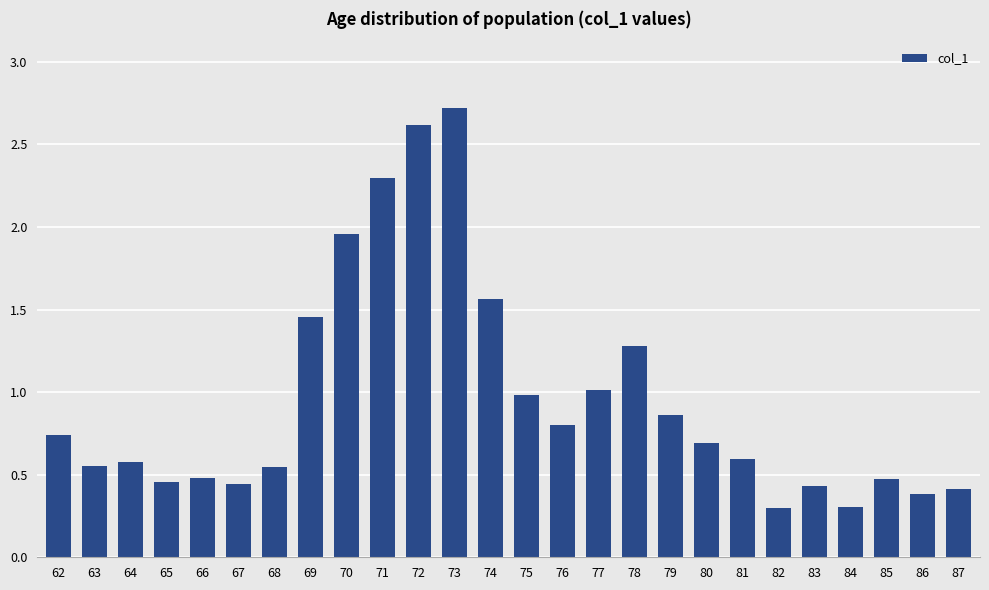

What is the approximate value at 78?

1.3